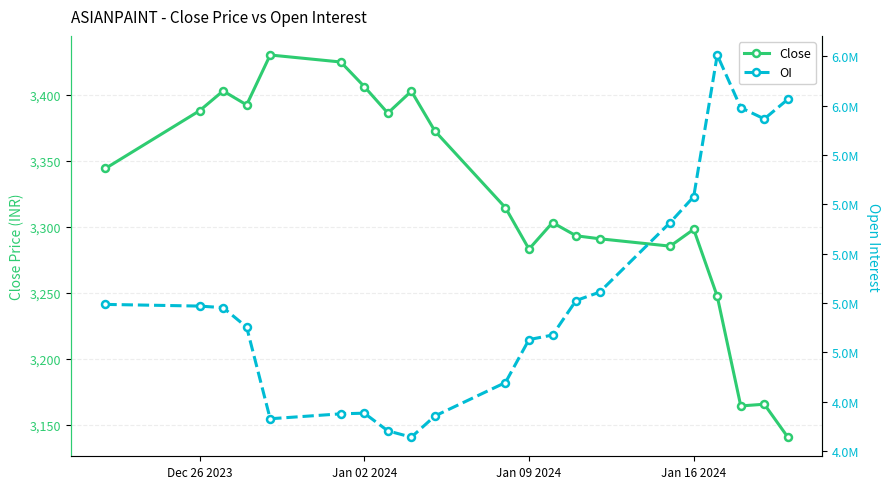

True or false: OI has more than 0 points higher than both neighbors.

True